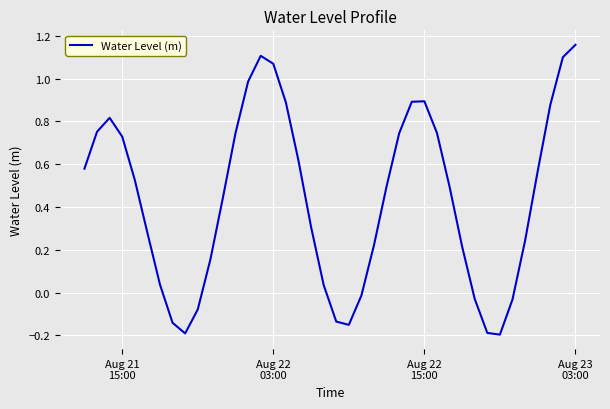

What is the difference between the maximum and minimum values?

1.4